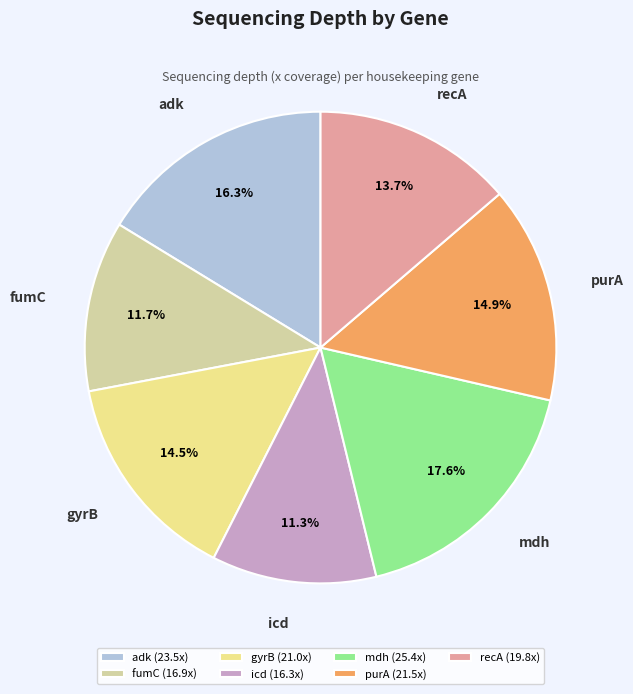

How many segments does this pie chart have?

7